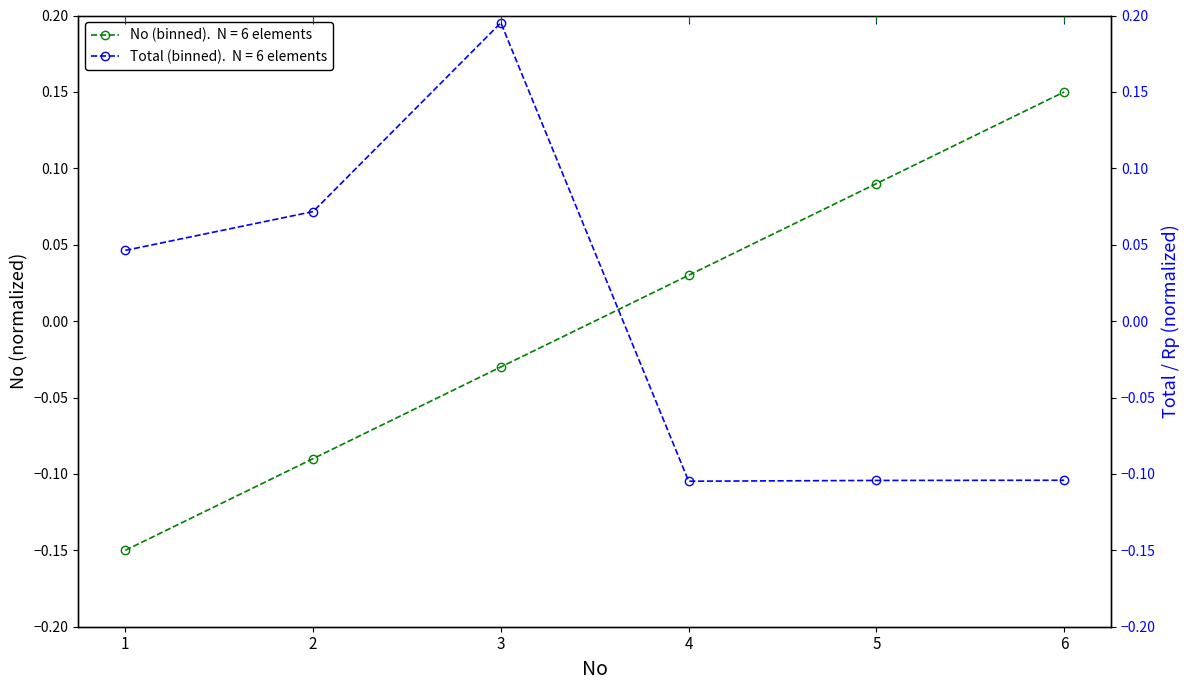

How many series are shown in this chart?

2